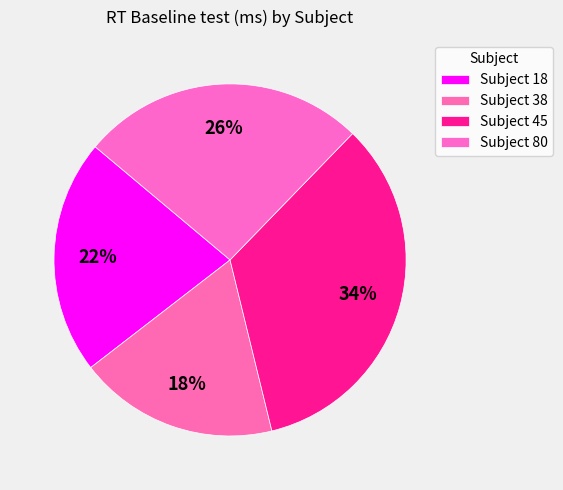

Count the number of slices in the pie.

4